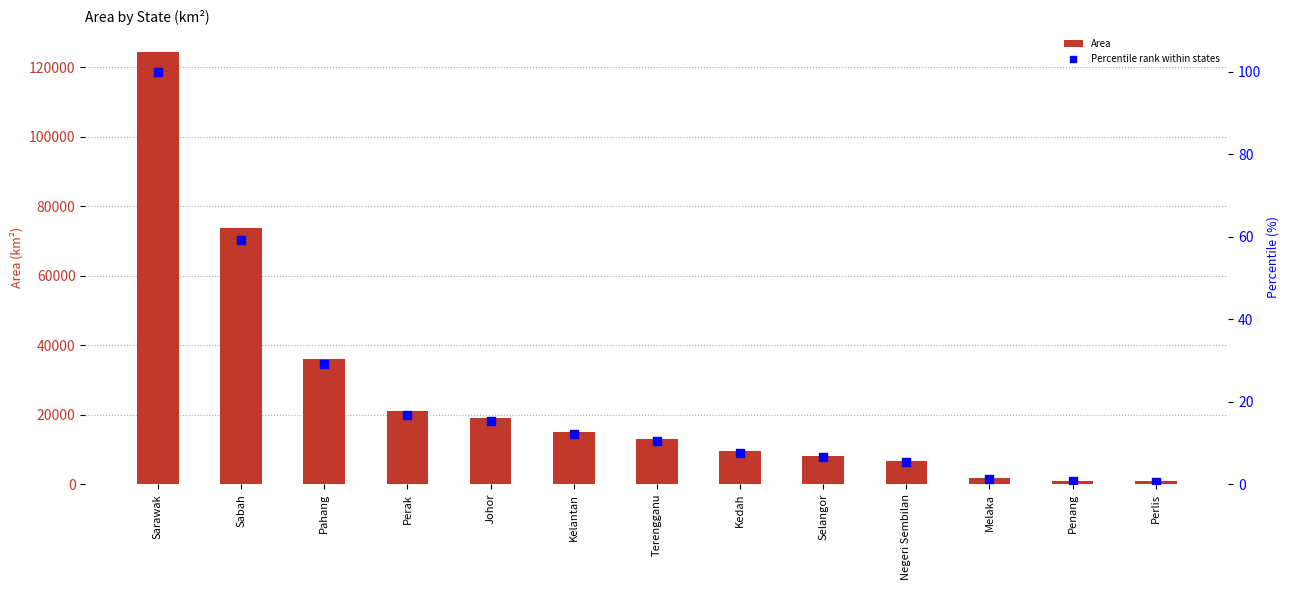

Is the value of Percentile rank within states at Terengganu greater than the value of Area at Kelantan?

No